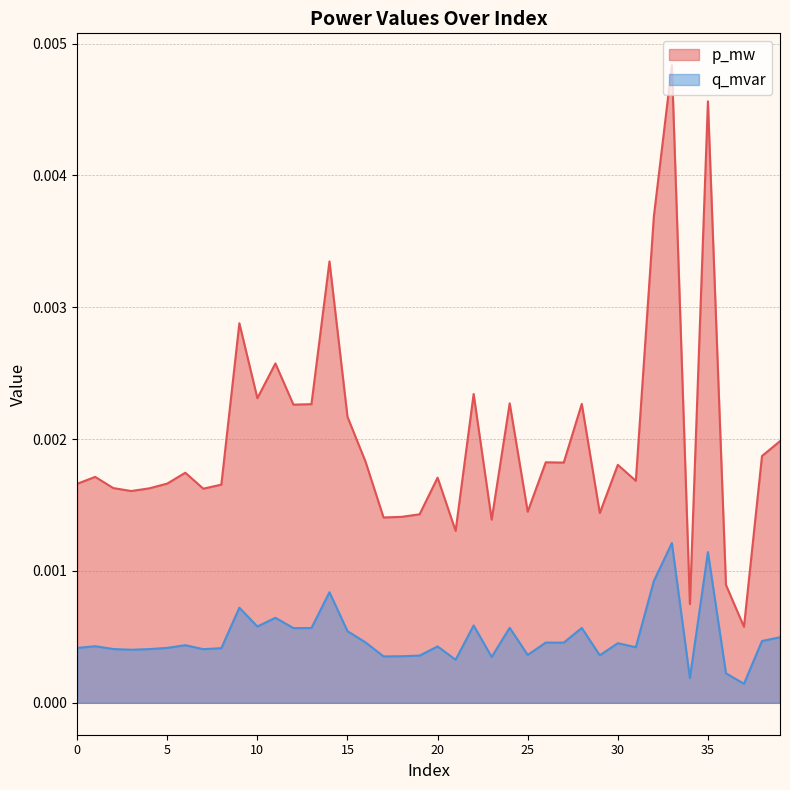

How many interior local valleys does the q_mvar series have?

13